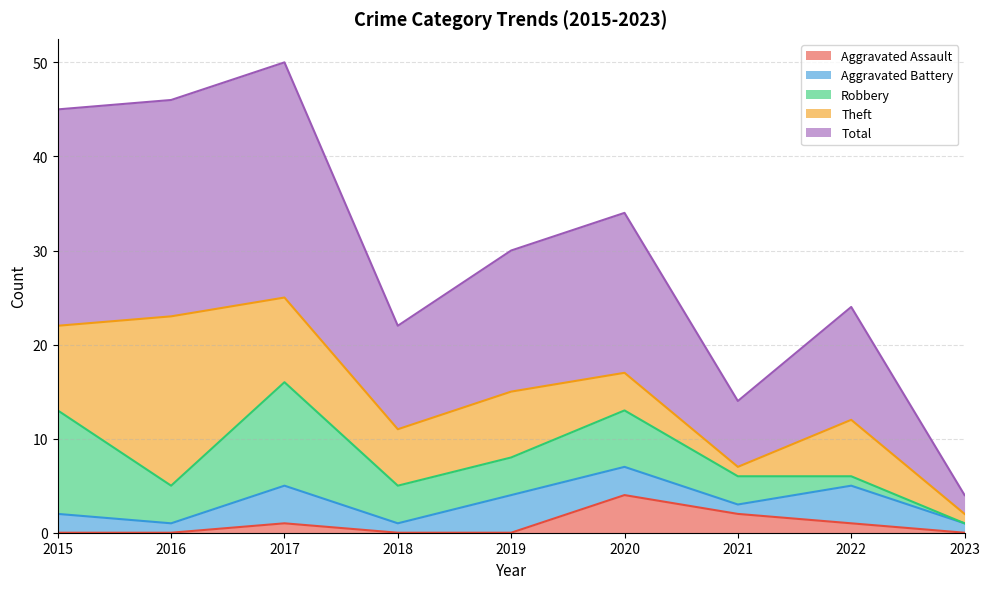

At which category does Theft reach its first local valley?

2018